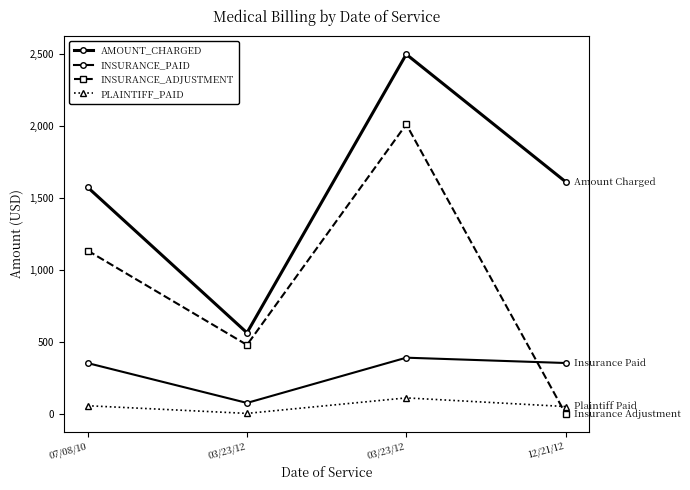

Does the chart have visible grid lines?

No